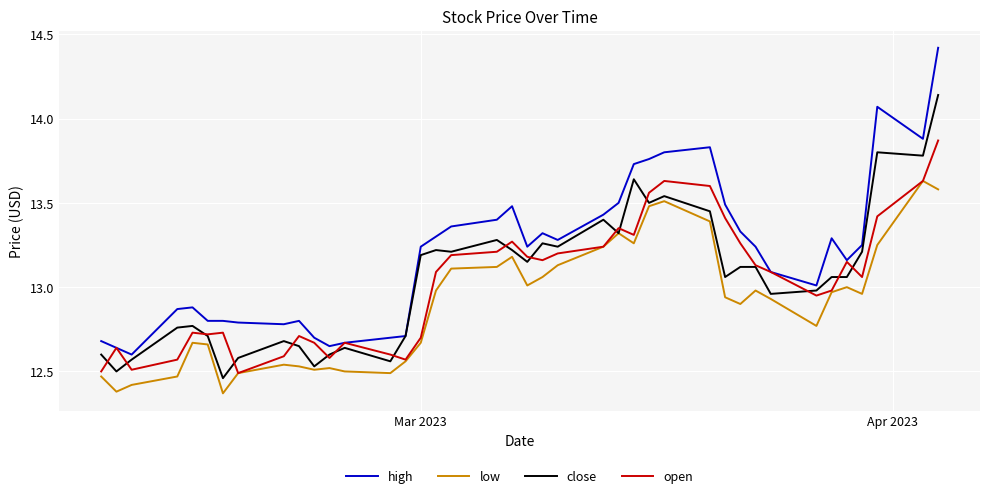

Which series has the largest total across all categories?

high